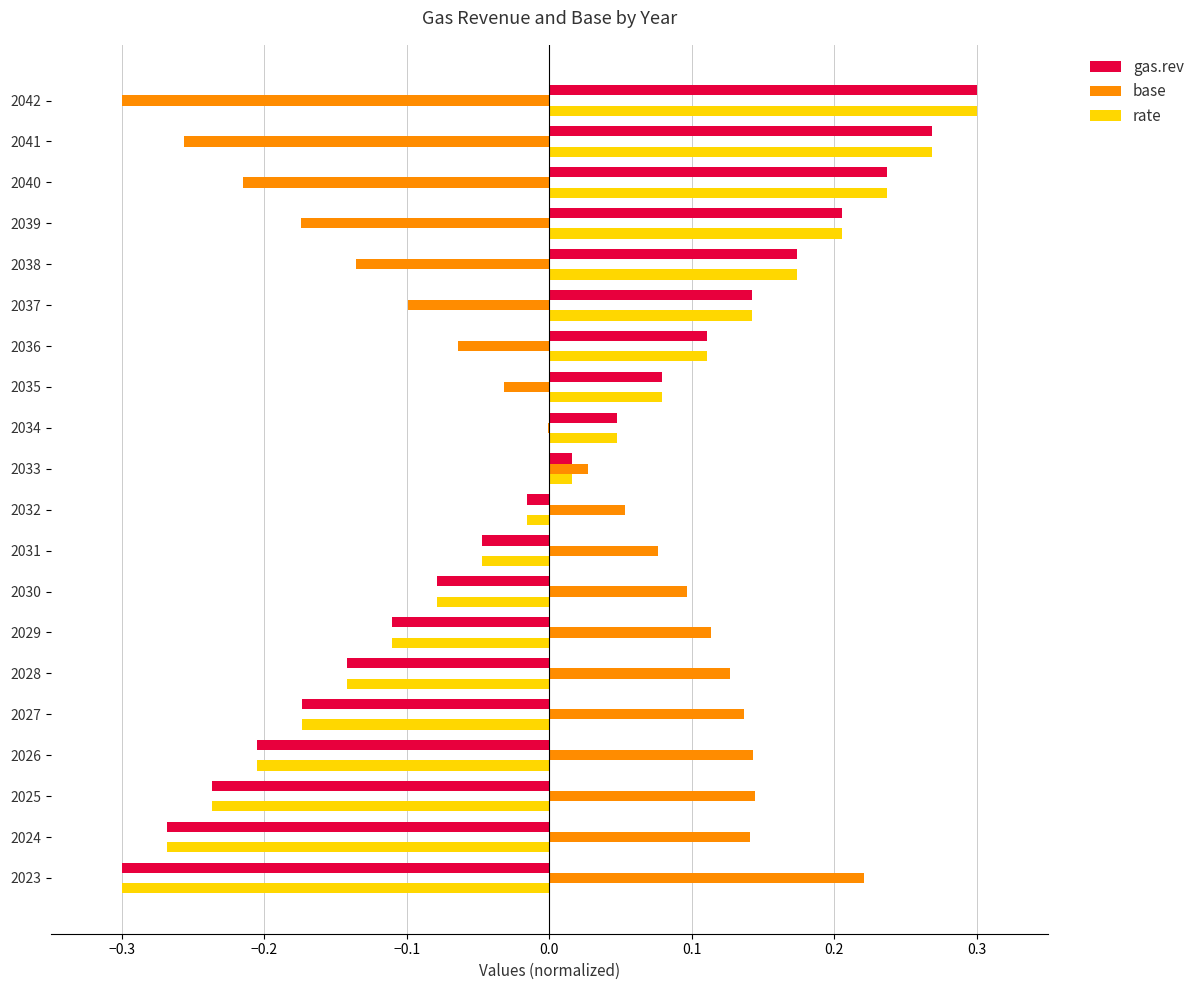

Which category has the highest value across all series?

2042